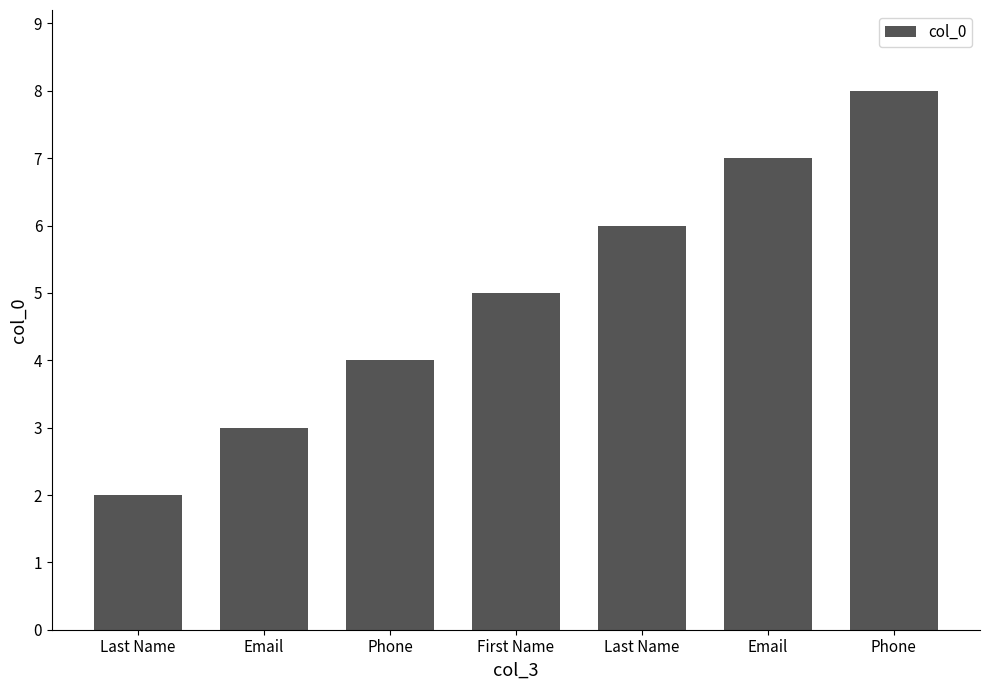

How many data points are less than 5?

3